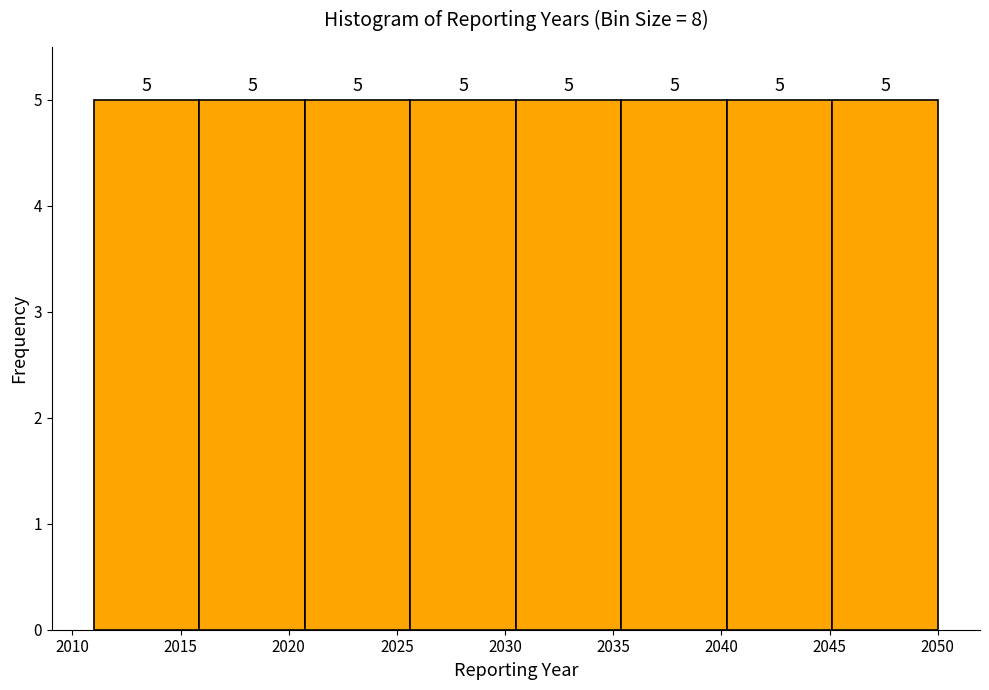

Reading left to right, transcribe this chart: for each bar, give the range it covers on the x-axis and its height. The bar edges are not printed on the chart, so give them approximately, as read against the axis.

2011.0 to 2016.0: 5
2016.0 to 2021.0: 5
2021.0 to 2025.5: 5
2025.5 to 2030.5: 5
2030.5 to 2035.5: 5
2035.5 to 2040.5: 5
2040.5 to 2045.0: 5
2045.0 to 2050.0: 5